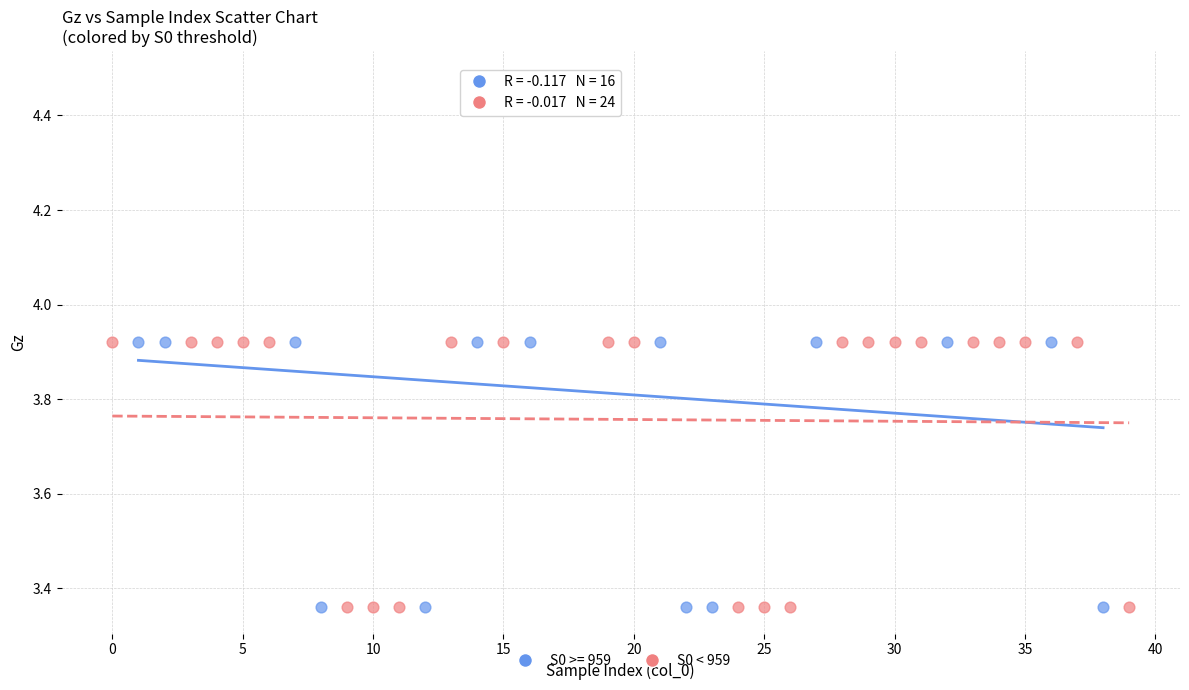

Which series has the largest Y range (max minus min)?

S0 >= 959